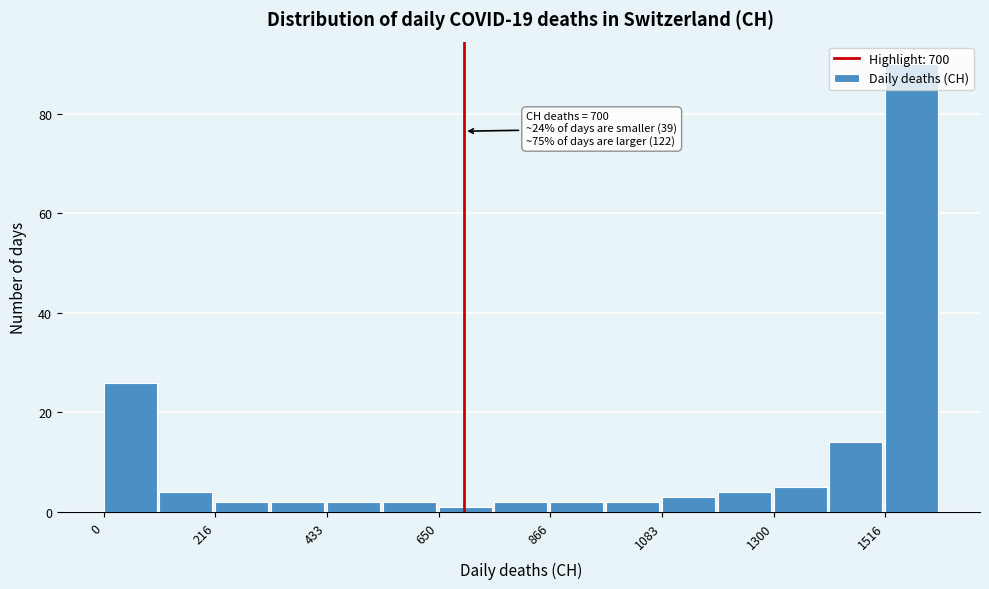

Around what value on the x-axis is the tallest bar? Give the approximate position of its centre, as read against the axis.

1550